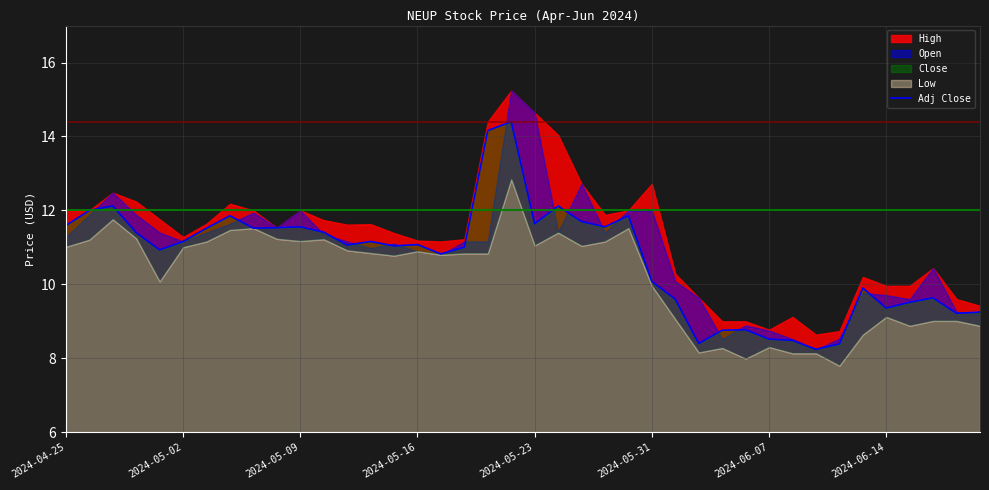

True or false: the data shows 6.9 at 2024-06-07.

False